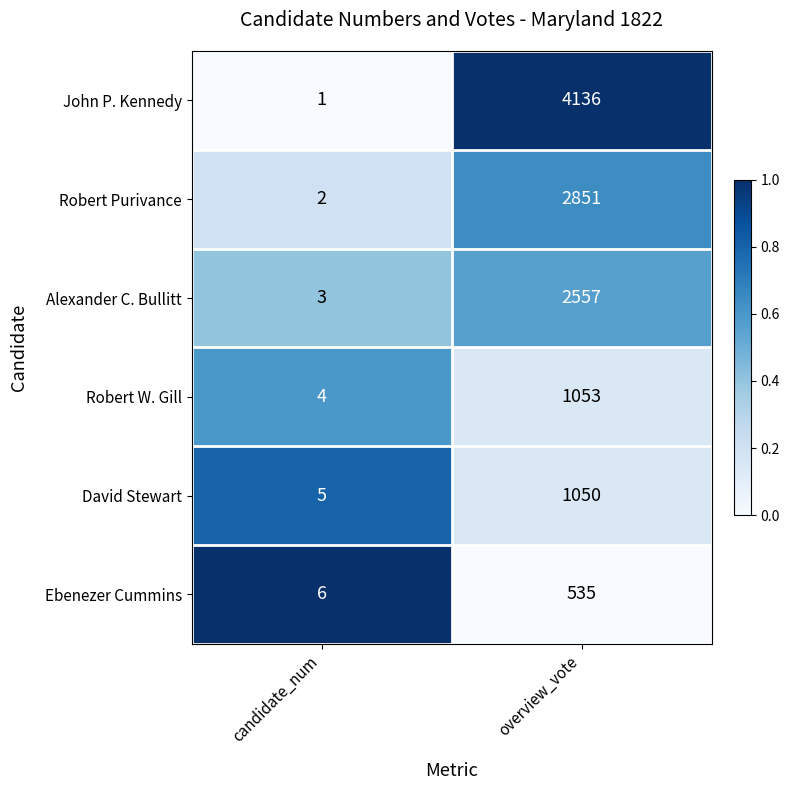

What is the sum of the David Stewart values at candidate_num and overview_vote?

1055